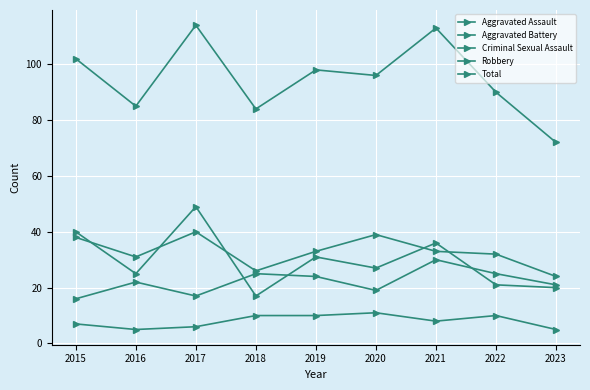

How many values in the Aggravated Battery series are below 33?

4